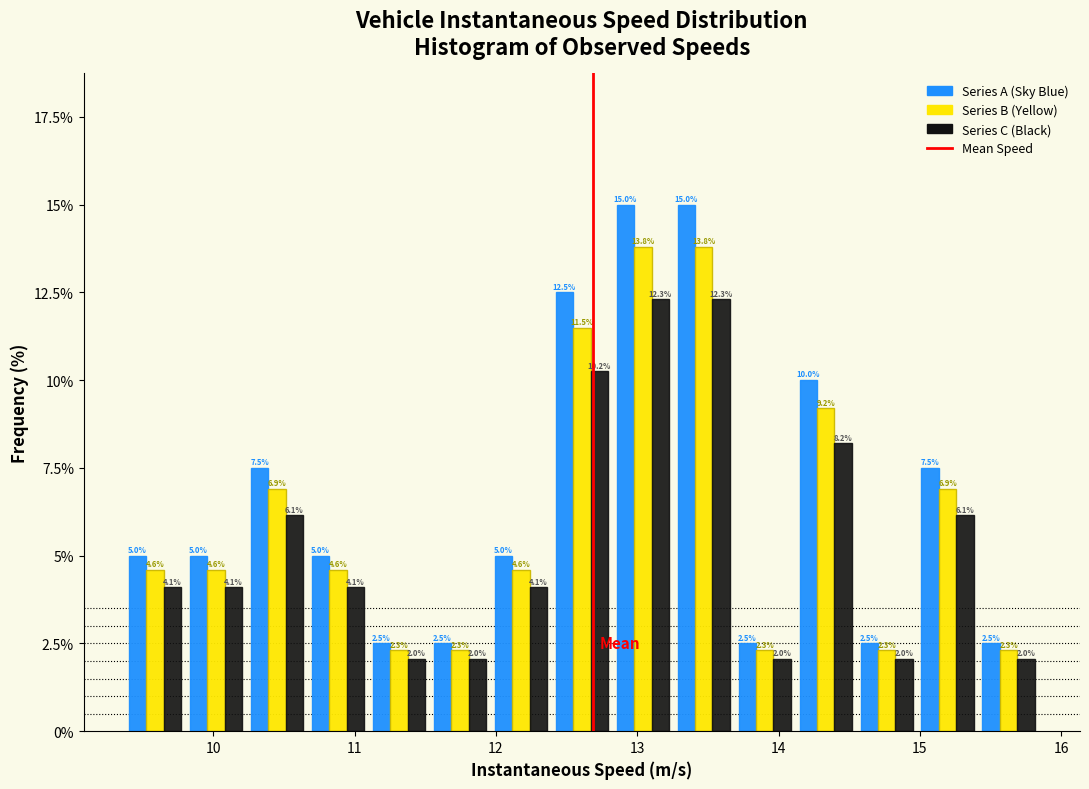

Reading left to right, transcribe this chart: for each range on the x-axis, give the height of each series' bar. The bar edges are not printed on the chart, so give them approximately, as read against the axis.

9.4 to 9.8: Series A (Sky Blue)=5.0	Series B (Yellow)=4.6	Series C (Black)=4.1
9.8 to 10.2: Series A (Sky Blue)=5.0	Series B (Yellow)=4.6	Series C (Black)=4.1
10.2 to 10.7: Series A (Sky Blue)=7.5	Series B (Yellow)=6.9	Series C (Black)=6.1
10.7 to 11.1: Series A (Sky Blue)=5.0	Series B (Yellow)=4.6	Series C (Black)=4.1
11.1 to 11.5: Series A (Sky Blue)=2.5	Series B (Yellow)=2.3	Series C (Black)=2.0
11.5 to 12.0: Series A (Sky Blue)=2.5	Series B (Yellow)=2.3	Series C (Black)=2.0
12.0 to 12.4: Series A (Sky Blue)=5.0	Series B (Yellow)=4.6	Series C (Black)=4.1
12.4 to 12.8: Series A (Sky Blue)=12.5	Series B (Yellow)=11.5	Series C (Black)=10.2
12.8 to 13.3: Series A (Sky Blue)=15.0	Series B (Yellow)=13.8	Series C (Black)=12.3
13.3 to 13.7: Series A (Sky Blue)=15.0	Series B (Yellow)=13.8	Series C (Black)=12.3
13.7 to 14.1: Series A (Sky Blue)=2.5	Series B (Yellow)=2.3	Series C (Black)=2.0
14.1 to 14.5: Series A (Sky Blue)=10.0	Series B (Yellow)=9.2	Series C (Black)=8.2
14.5 to 15.0: Series A (Sky Blue)=2.5	Series B (Yellow)=2.3	Series C (Black)=2.0
15.0 to 15.4: Series A (Sky Blue)=7.5	Series B (Yellow)=6.9	Series C (Black)=6.1
15.4 to 15.8: Series A (Sky Blue)=2.5	Series B (Yellow)=2.3	Series C (Black)=2.0